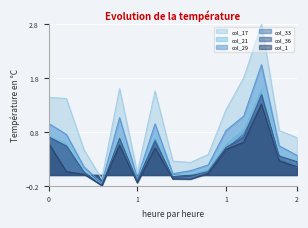

What is the average value of the col_17 series?

1.0